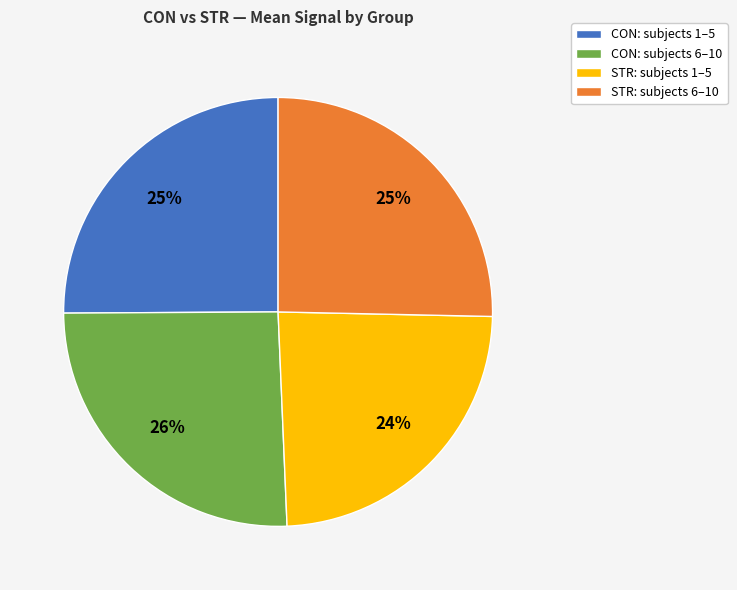

How many slices are in this pie chart?

4